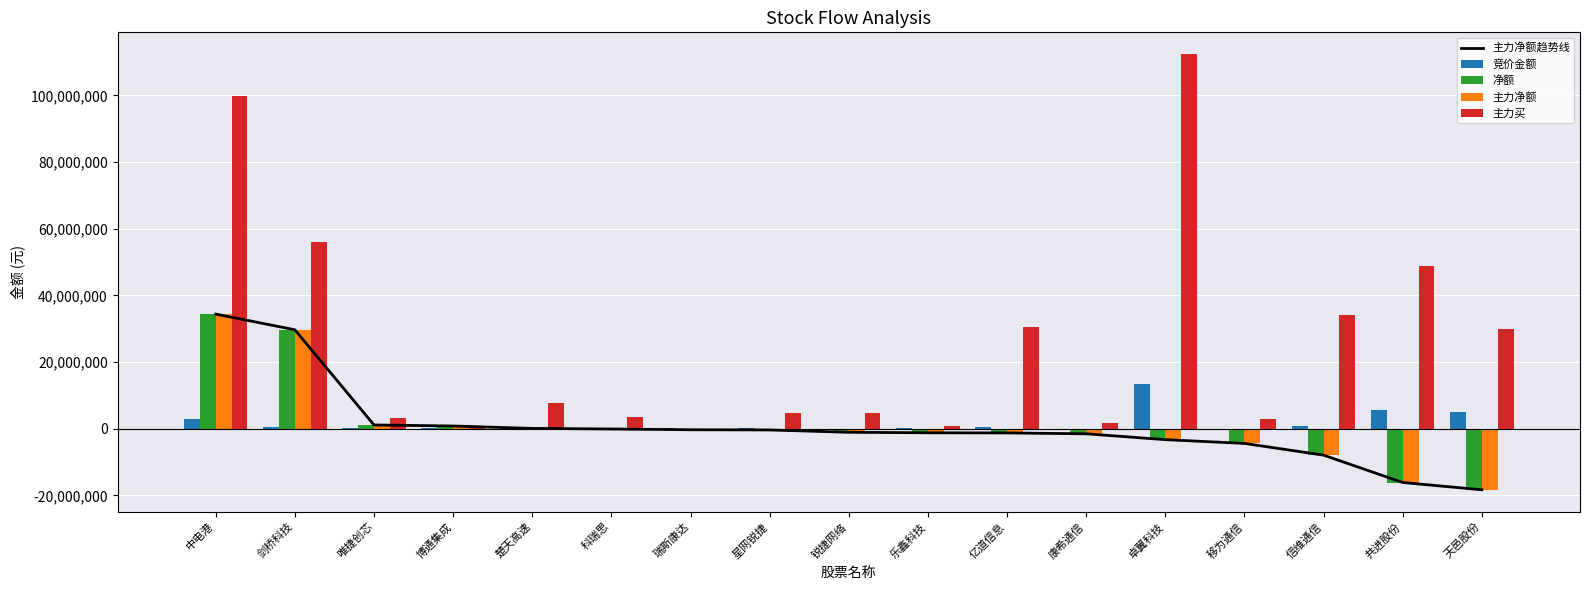

Reading left to right, what are all the values shown in this chart?

主力净额趋势线: 中电港=34377367	剑桥科技=29665531	唯捷创芯=1118687	博通集成=797015	楚天高速=80482	科瑞思=-96932	瑞斯康达=-322140	星网锐捷=-387150	锐捷网络=-1081758	乐鑫科技=-1233841	亿道信息=-1276855	康希通信=-1539678	卓翼科技=-3292704	移为通信=-4423798	信维通信=-7940448	共进股份=-16147399	天邑股份=-18334519
竞价金额: 中电港=2849718	剑桥科技=536732	唯捷创芯=81228	博通集成=151060	楚天高速=136061	科瑞思=45975	瑞斯康达=54600	星网锐捷=73872	锐捷网络=44800	乐鑫科技=173754	亿道信息=540560	康希通信=21259	卓翼科技=13374548	移为通信=34089	信维通信=809511	共进股份=5645752	天邑股份=4934801
净额: 中电港=34377367	剑桥科技=29665531	唯捷创芯=1118687	博通集成=797015	楚天高速=80482	科瑞思=-96932	瑞斯康达=-322140	星网锐捷=-387150	锐捷网络=-1081758	乐鑫科技=-1233841	亿道信息=-1276855	康希通信=-1539678	卓翼科技=-3292704	移为通信=-4423798	信维通信=-7940448	共进股份=-16147399	天邑股份=-18334519
主力净额: 中电港=34377367	剑桥科技=29665531	唯捷创芯=1118687	博通集成=797015	楚天高速=80482	科瑞思=-96932	瑞斯康达=-322140	星网锐捷=-387150	锐捷网络=-1081758	乐鑫科技=-1233841	亿道信息=-1276855	康希通信=-1539678	卓翼科技=-3292704	移为通信=-4423798	信维通信=-7940448	共进股份=-16147399	天邑股份=-18334519
主力买: 中电港=99767439	剑桥科技=56141150	唯捷创芯=3302190	博通集成=797015	楚天高速=7568441	科瑞思=3450859	瑞斯康达=0	星网锐捷=4827128	锐捷网络=4657354	乐鑫科技=828018	亿道信息=30378884	康希通信=1723146	卓翼科技=112358681	移为通信=2773966	信维通信=34168302	共进股份=48849457	天邑股份=29867317